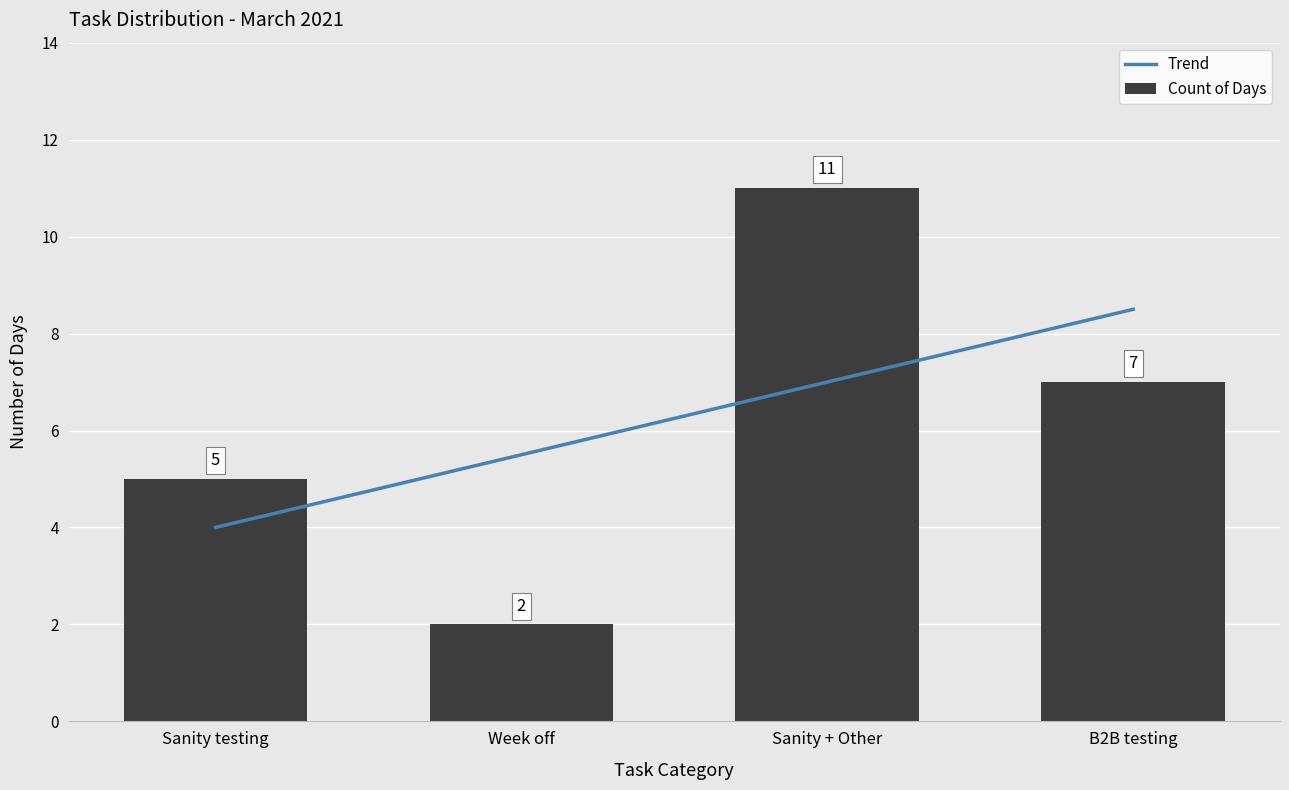

Reading right to left, transcribe all the data shown in this chart.

Trend: 8.5	7.0	5.5	4.0
Count of Days: 7.0	11.0	2.0	5.0